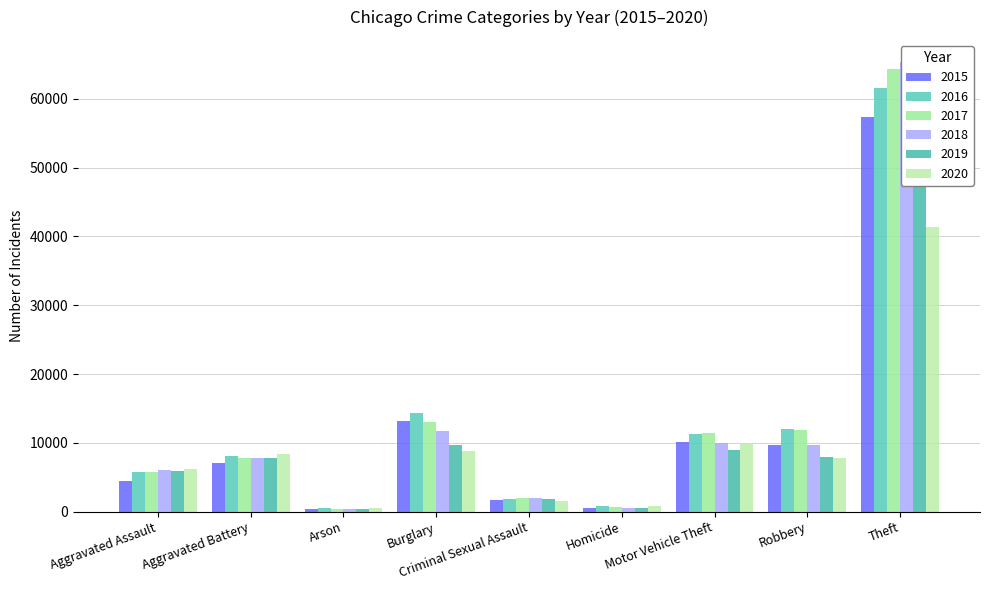

Which series has the largest range (max minus min)?

2018